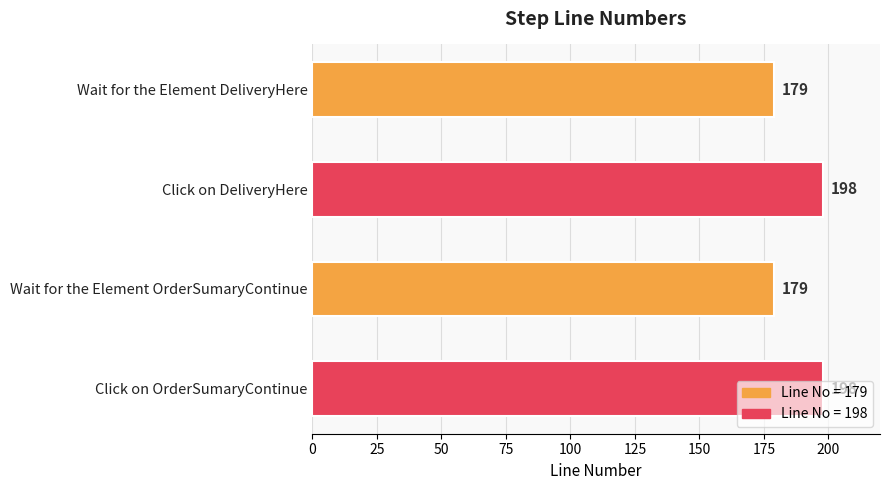

What is the ratio of the value at Wait for the Element OrderSumaryContinue to the value at Wait for the Element DeliveryHere?

1.0